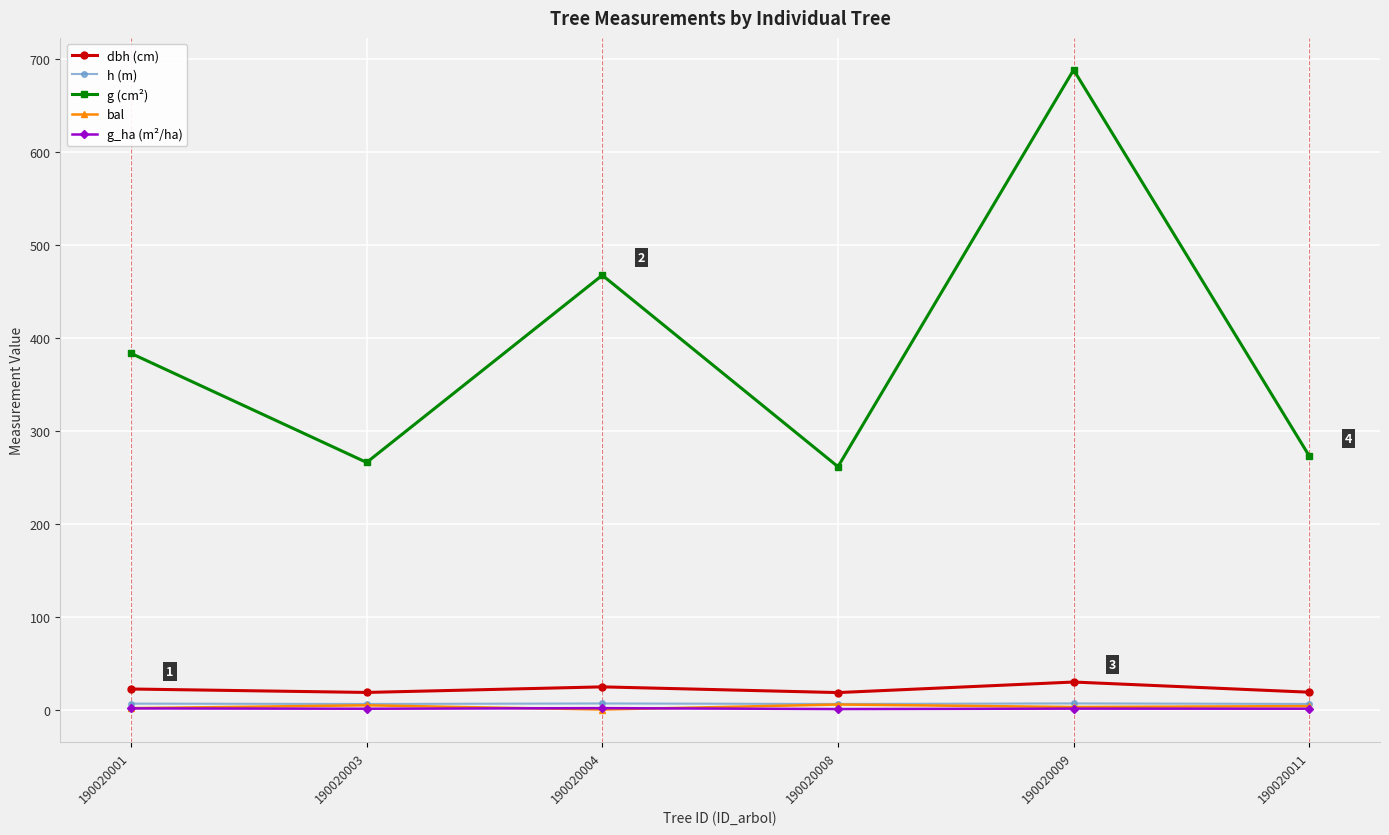

True or false: g_ha (m²/ha) has a value of 0.5 at 190020008.

True